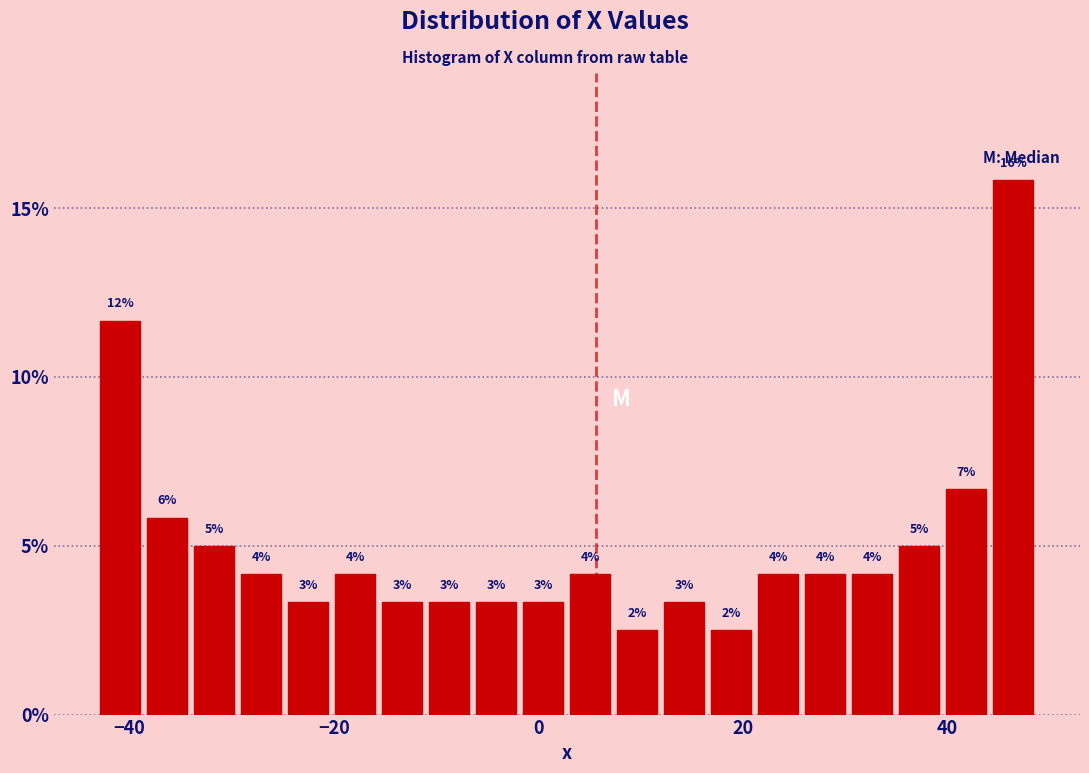

Around what value on the x-axis is the tallest bar? Give the approximate position of its centre, as read against the axis.

46